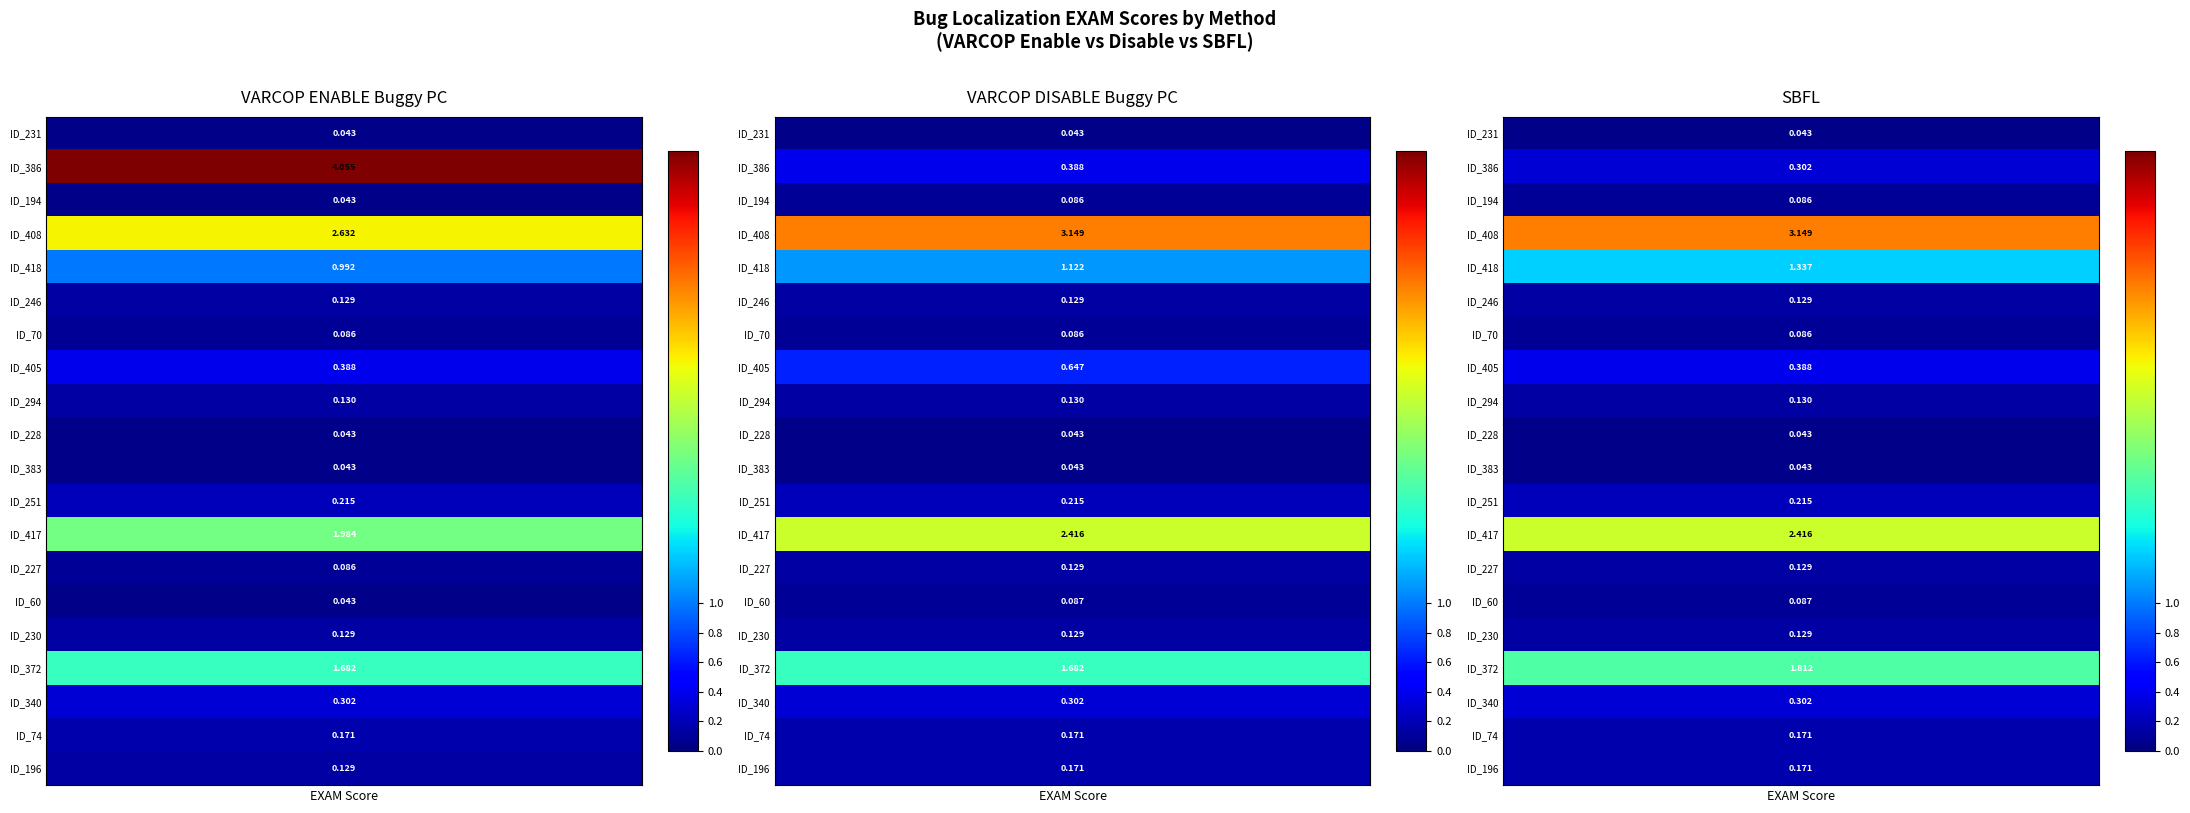

The VARCOP_ENABLE_BUGGY_PC_DETECTION:EXAM series shows 4.1 at ID_386. True or false?

True